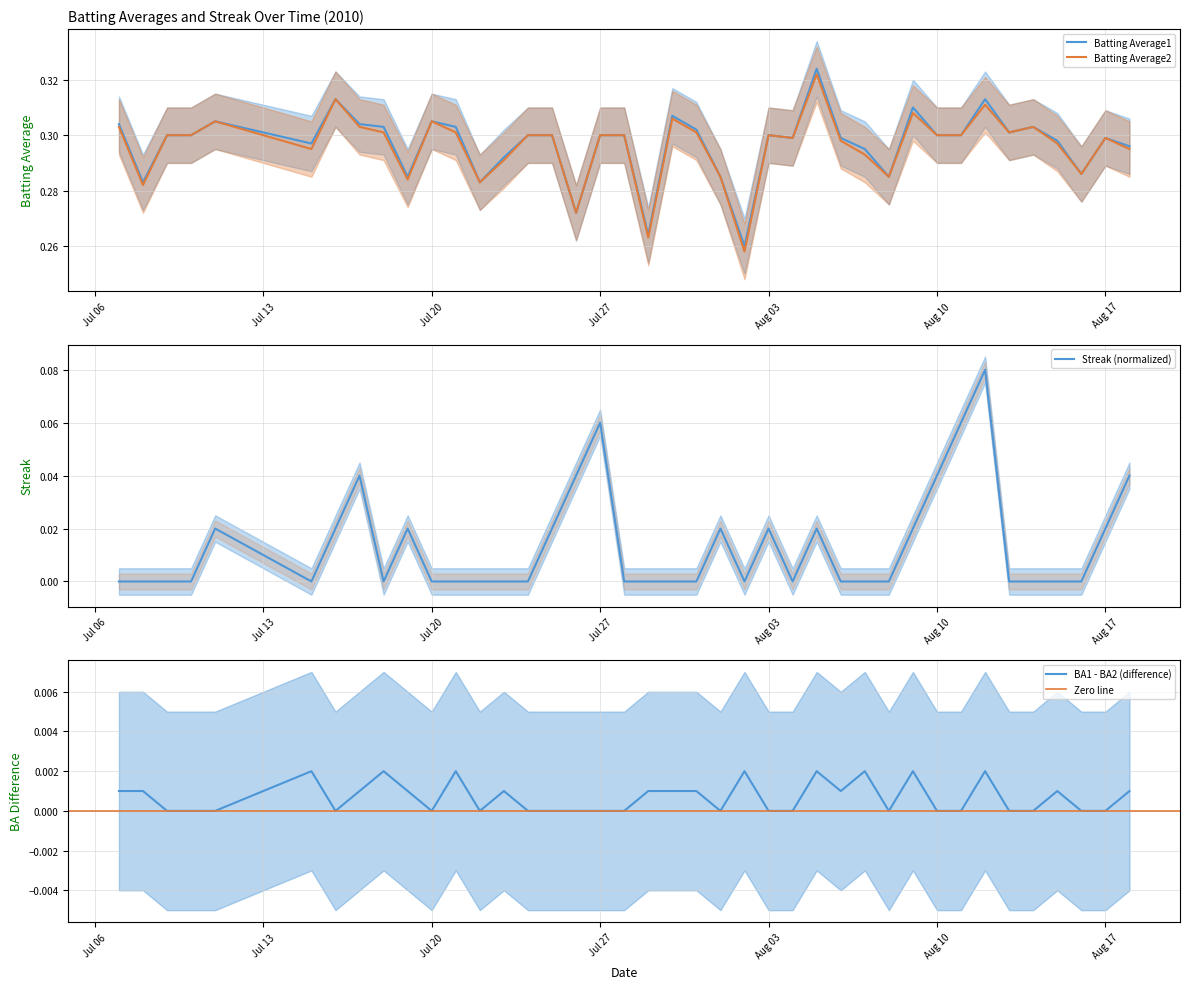

True or false: Streak and Batting Average1 intersect in this chart.

False